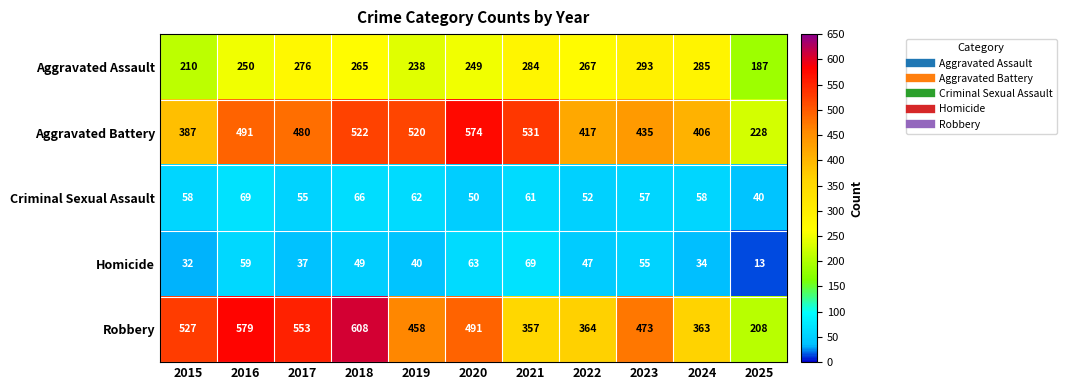

Rank the series at 2025 from highest to lowest value.

Aggravated Battery, Robbery, Aggravated Assault, Criminal Sexual Assault, Homicide